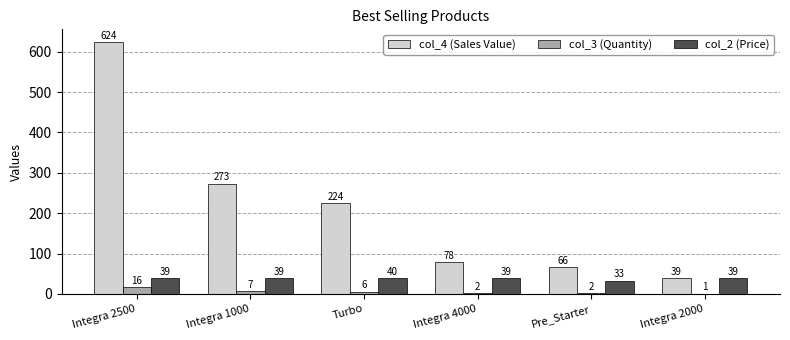

Are the bars horizontal?

No